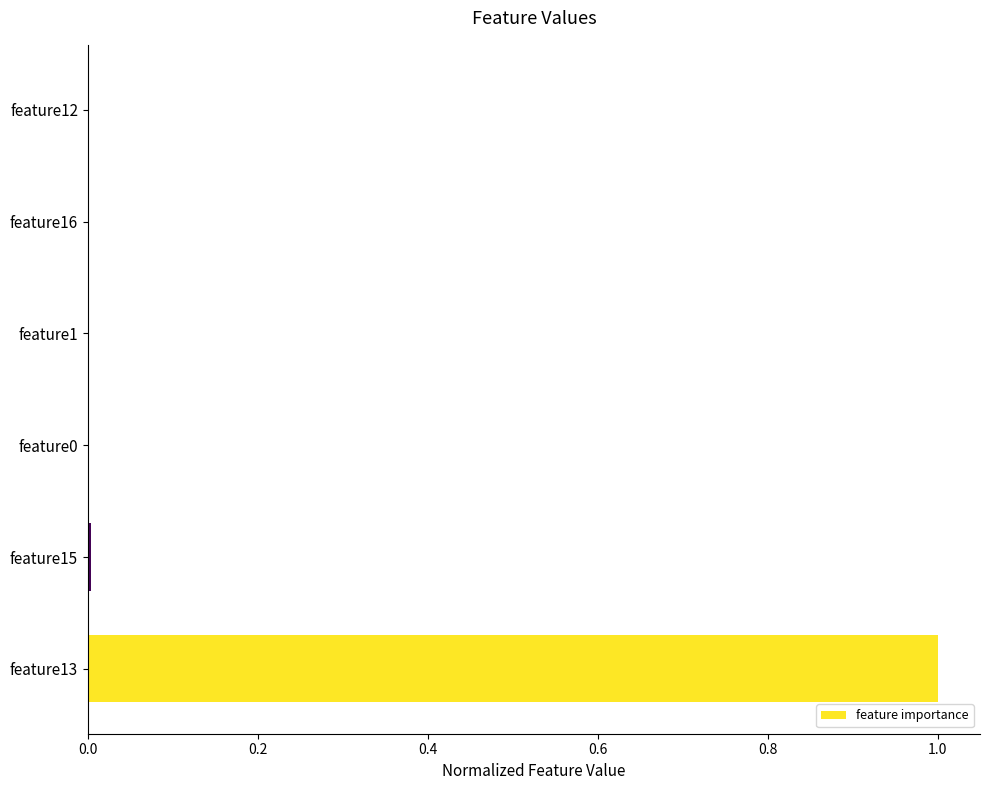

What is the maximum value shown in the chart?

1.0